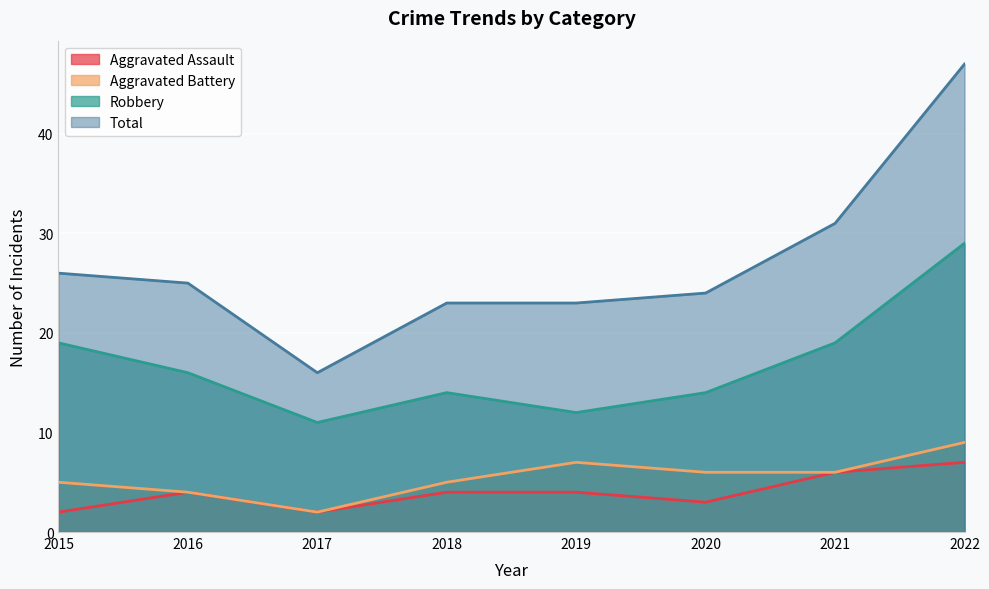

What is the difference between the highest and lowest values at 2020?

21